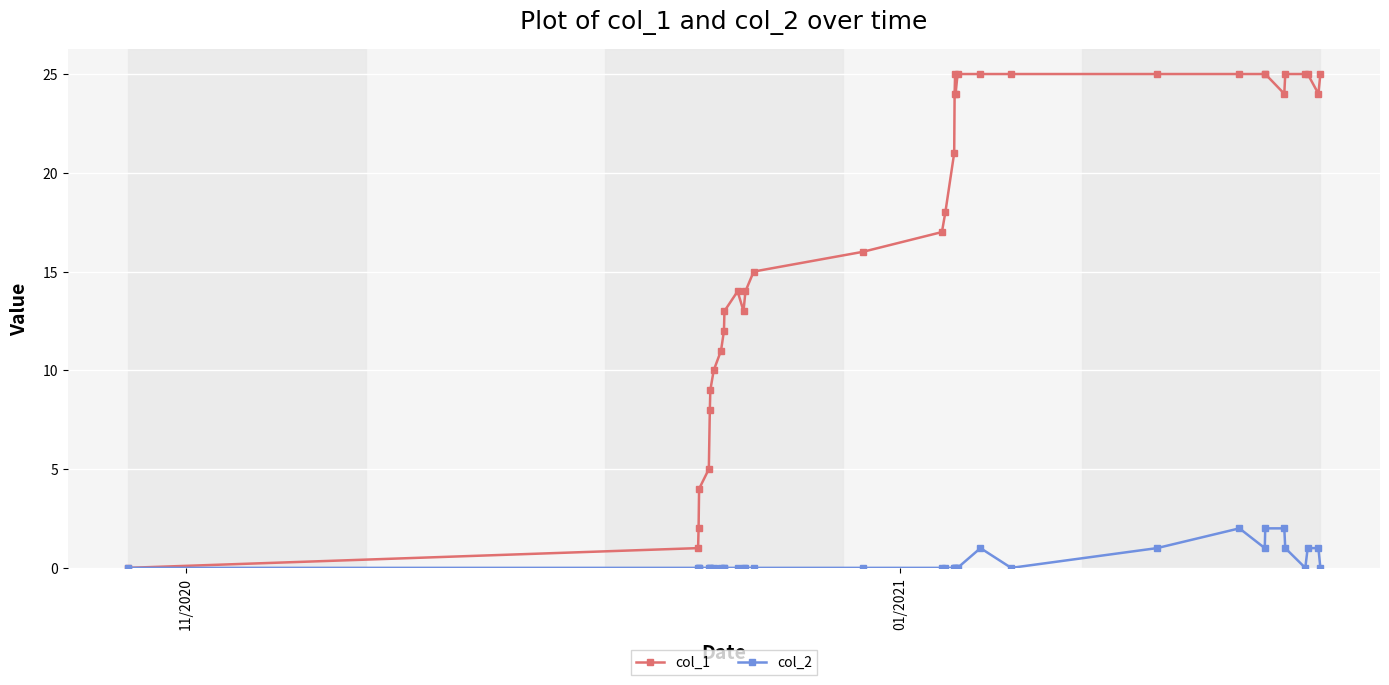

How many lines are shown in the chart?

2